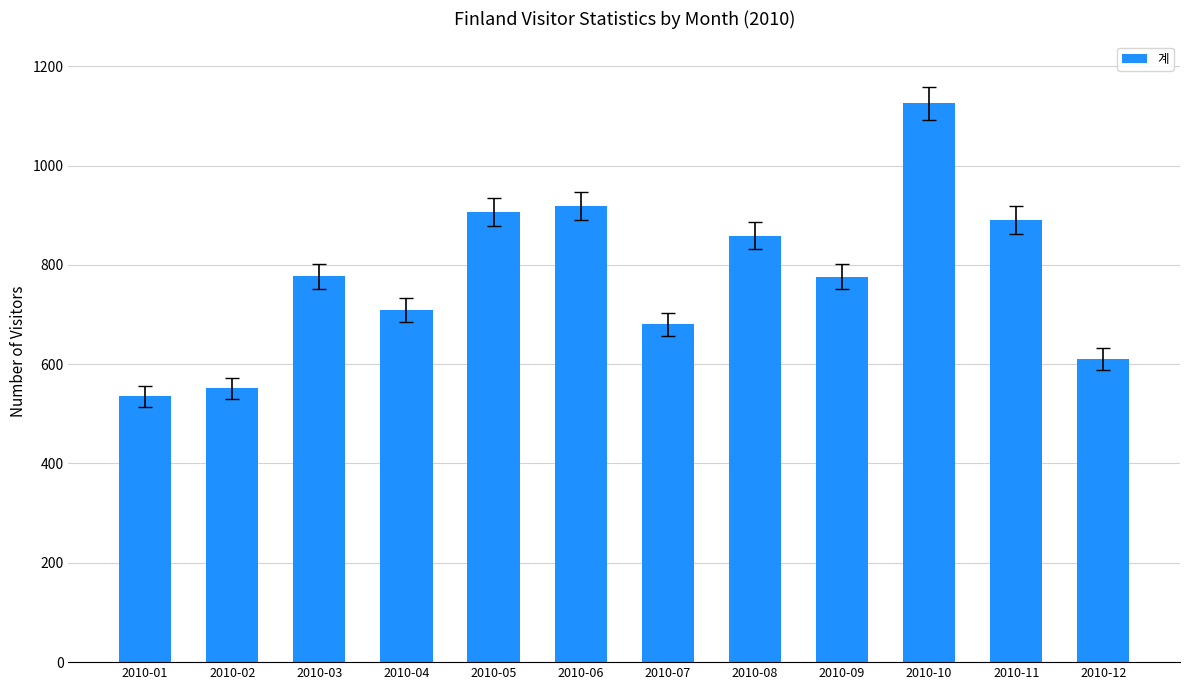

What is the sum of the values at 2010-03 and 2010-09?

1553